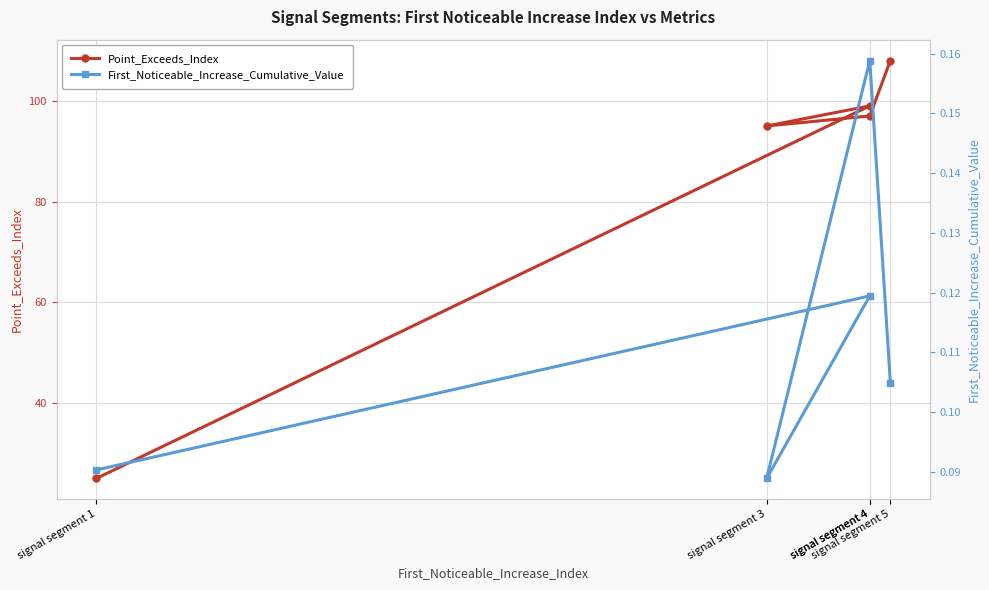

Reading left to right, list all the values displayed in this chart.

Point_Exceeds_Index: 25.0	99.0	95.0	97.0	108.0
First_Noticeable_Increase_Cumulative_Value: 0.1	0.1	0.1	0.2	0.1